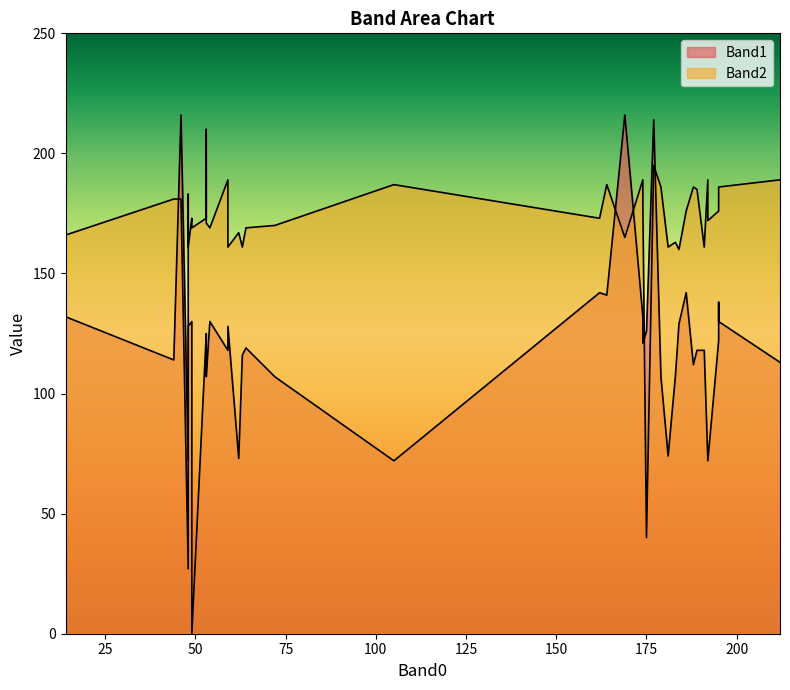

Is the value of Band2 at 46 greater than the value of Band1 at 191?

Yes